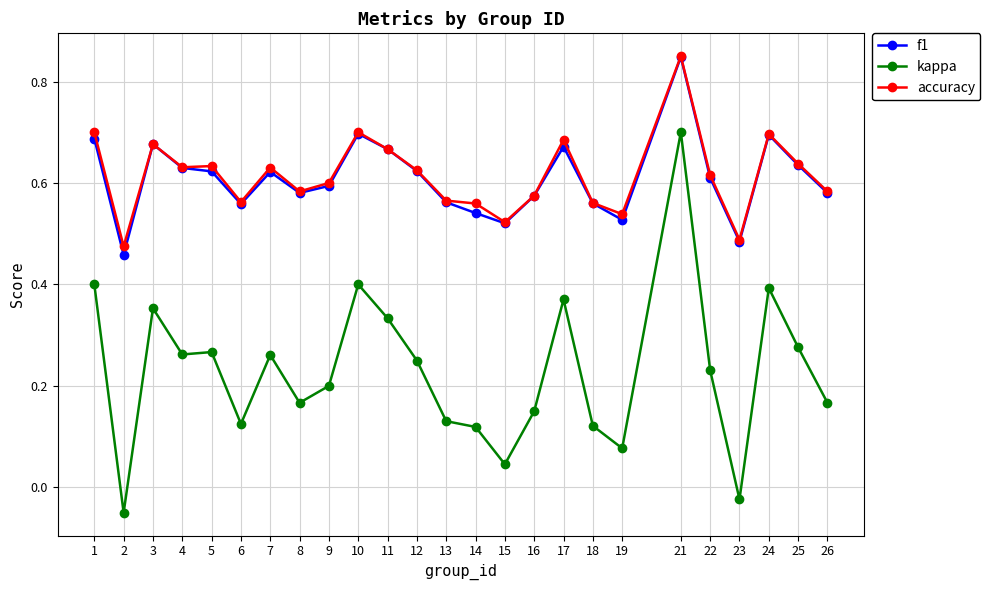

Which series has the largest range (max minus min)?

kappa